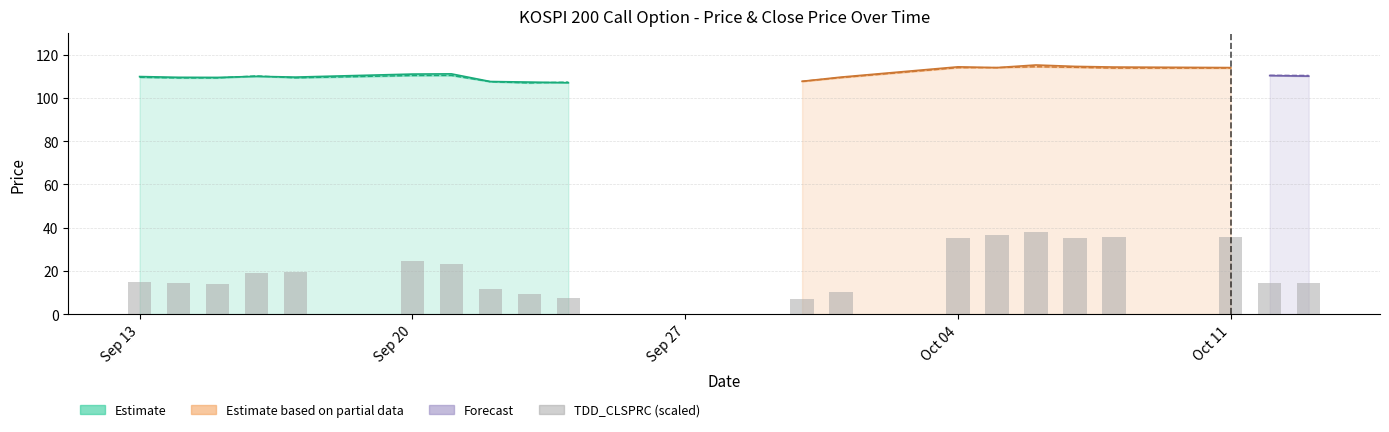

Approximately how many times larger is the value at Oct 04 compared to Sep 13?

2.3